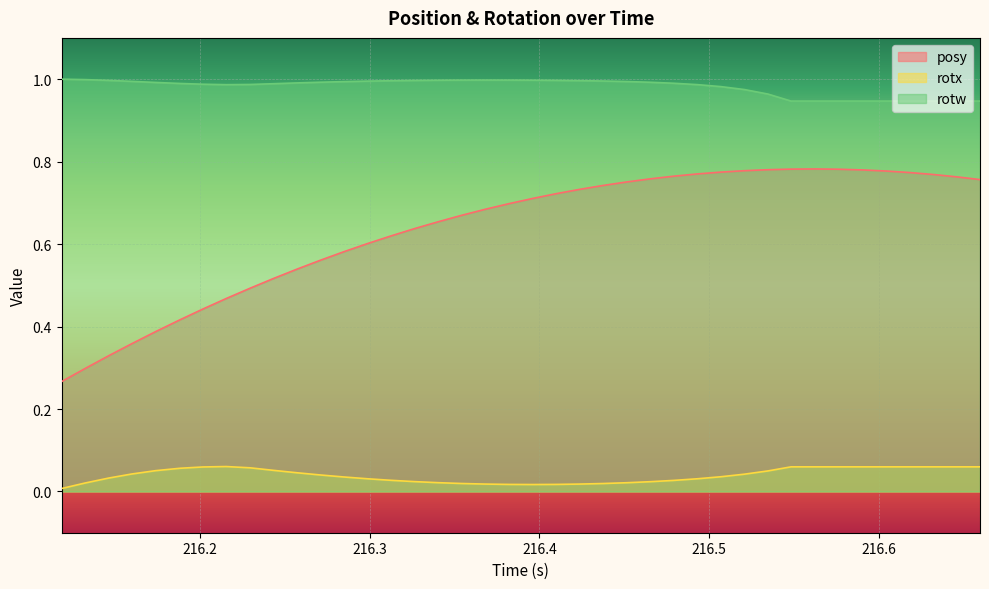

What are all the series names shown in the legend?

posy, rotx, rotw